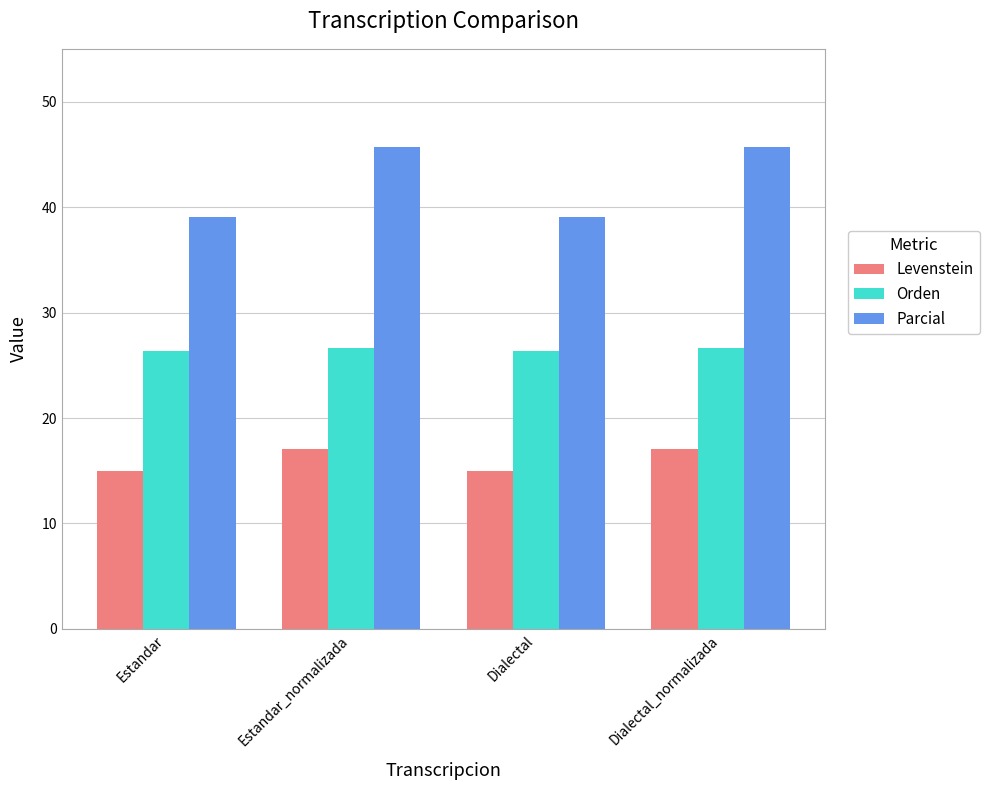

How many bars are there in total?

12